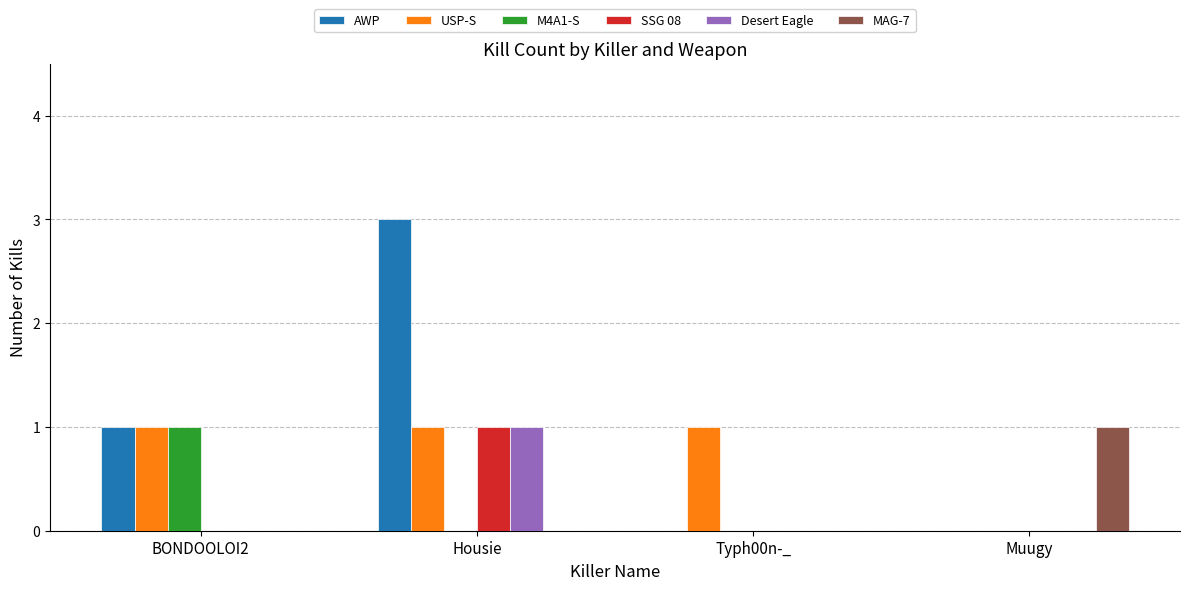

What is the spread (max minus min) of values at Muugy?

1